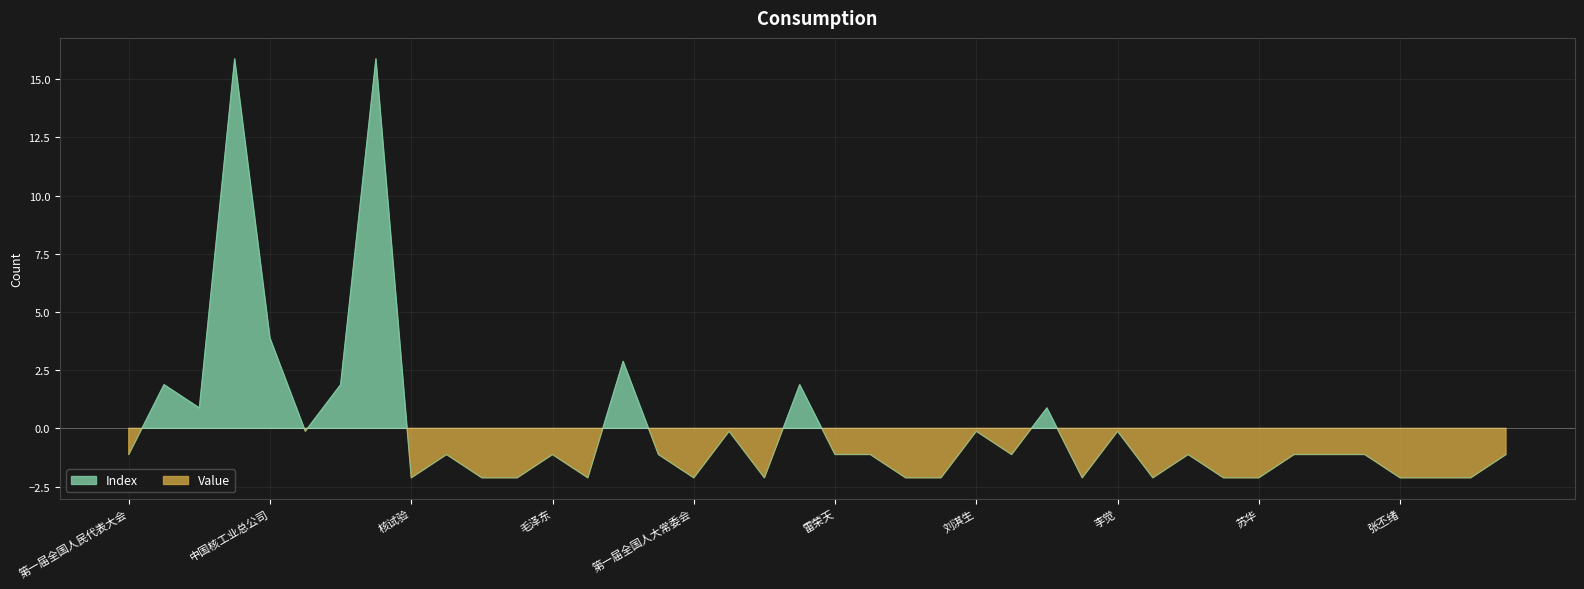

What is the label of the 6th point from the left?

军工